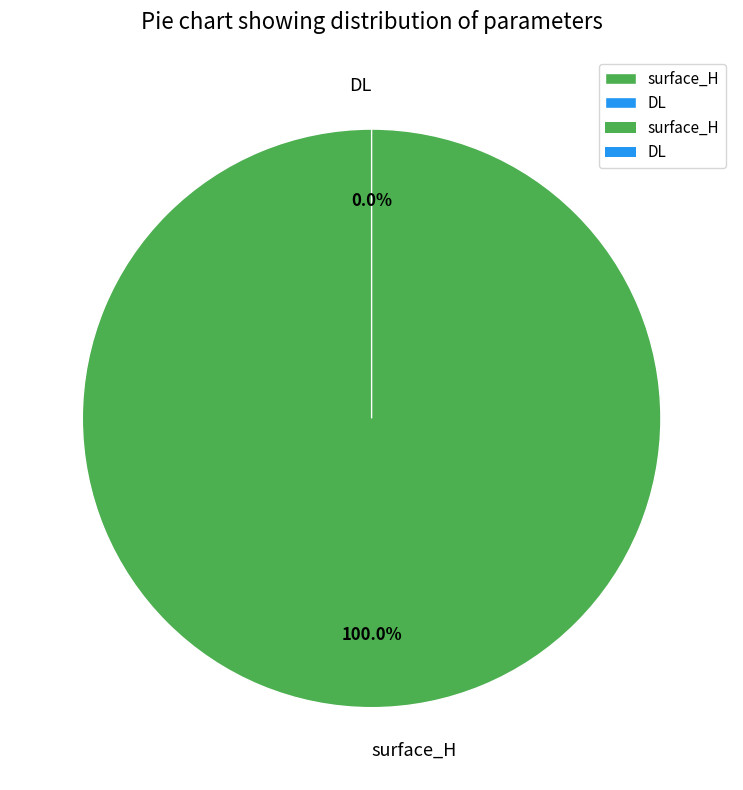

What is the change in value from surface_H to DL?

-9.5